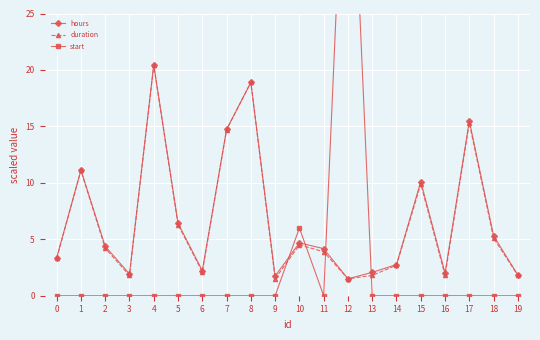

What is the difference between the maximum and minimum values in the start series?

49.0